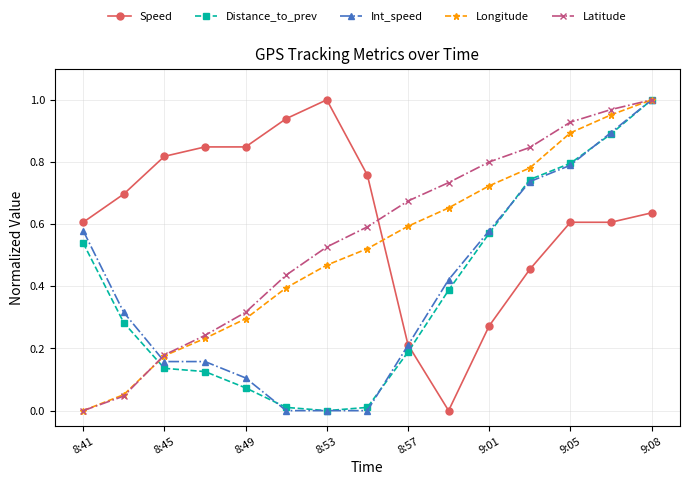

Which series has the largest total across all categories?

Speed